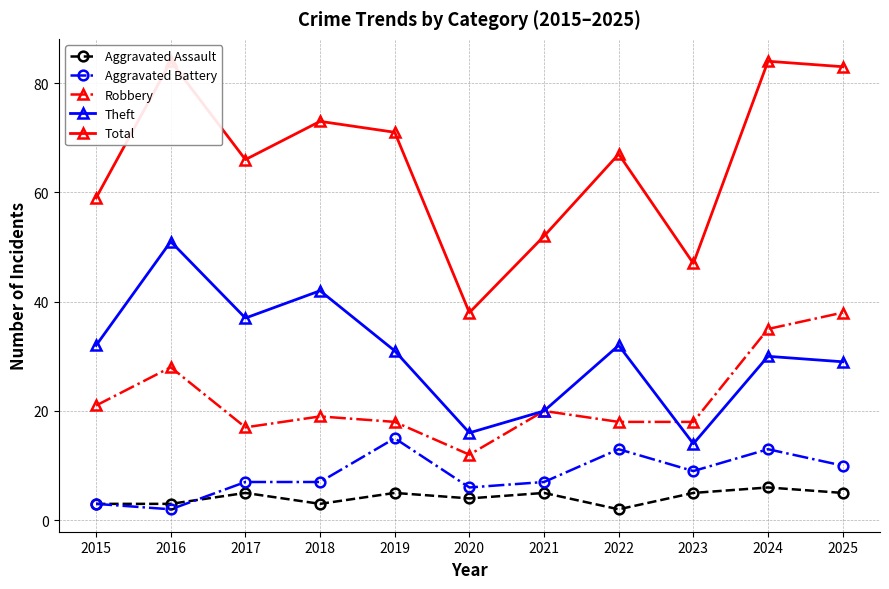

What is the greatest value displayed?

84